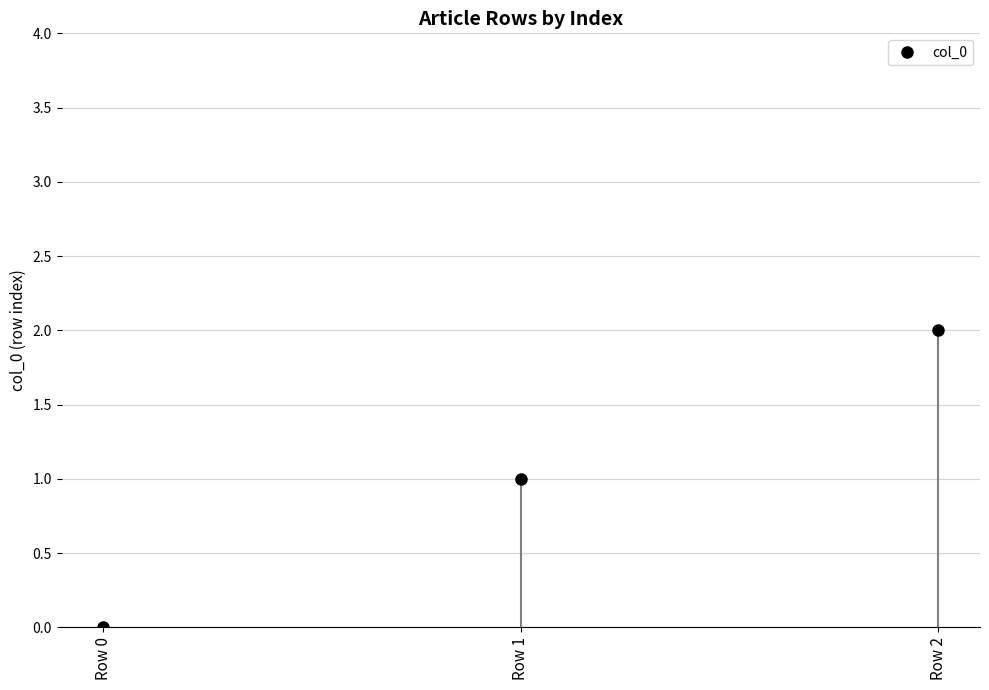

What is the sum of all values?

3